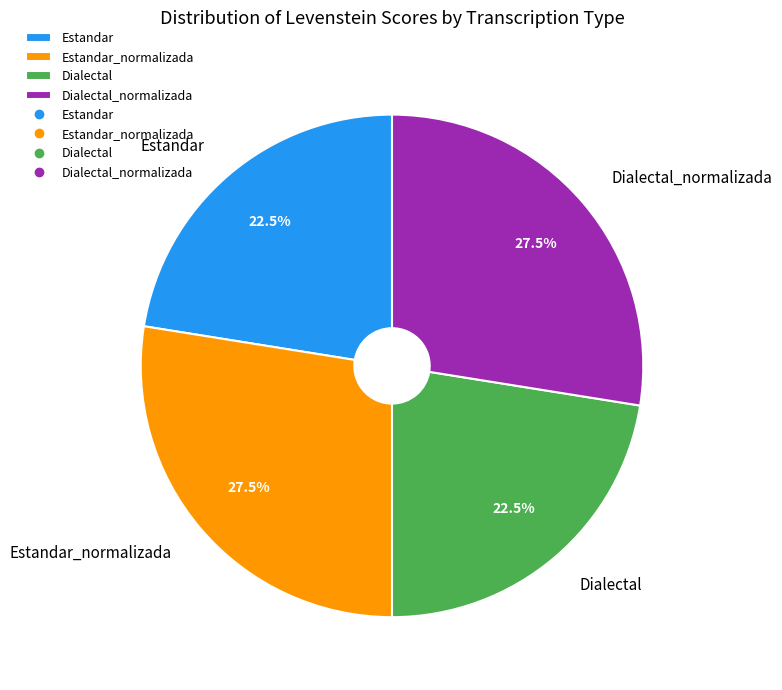

What portion of the pie excludes Estandar_normalizada?

72.5%